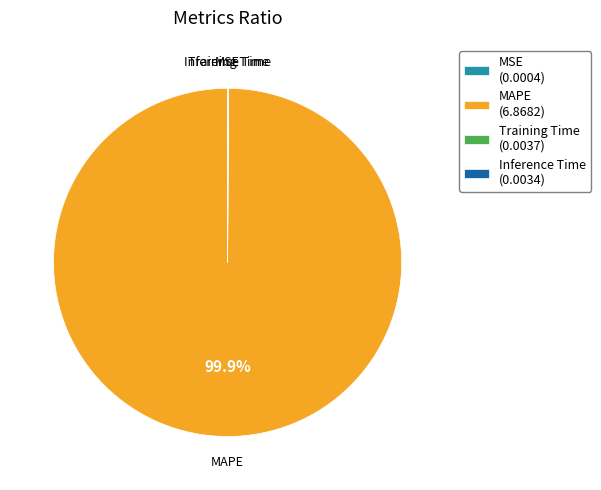

Does any single category account for the majority?

Yes